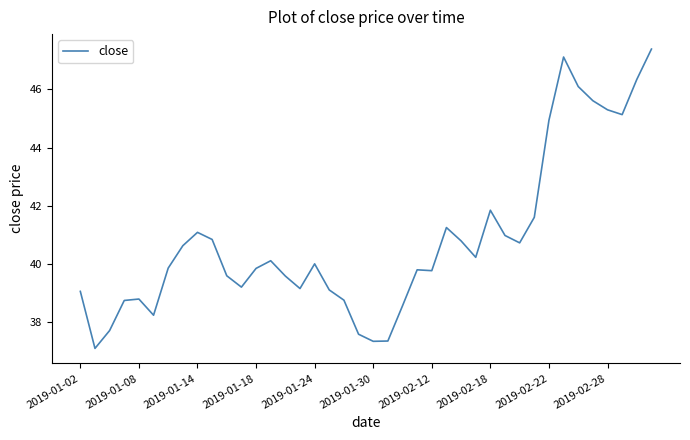

Does the chart display data point markers on the line(s)?

No